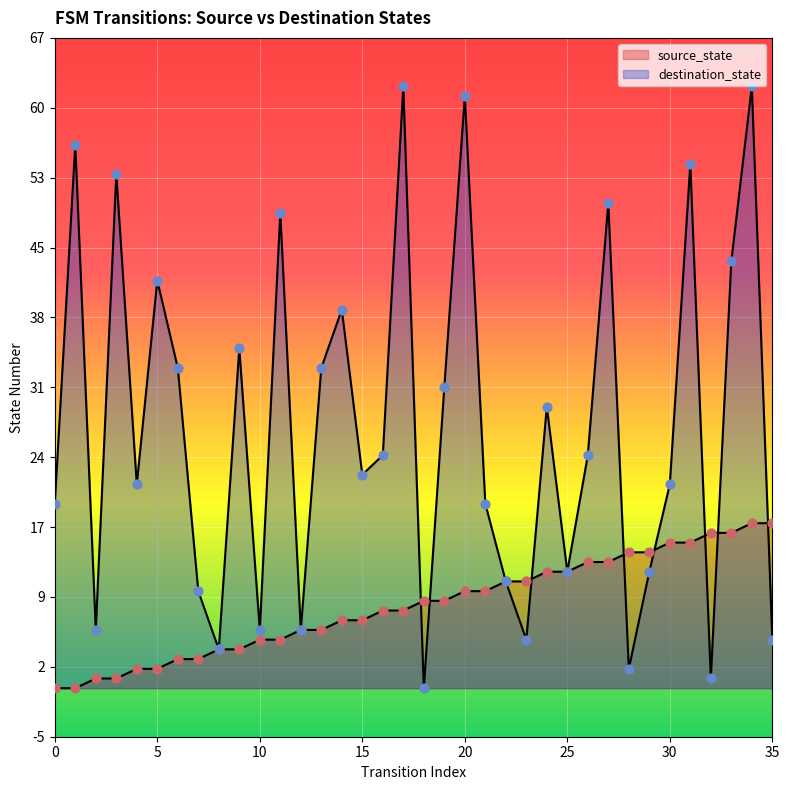

Which series has the largest total across all categories?

destination_state